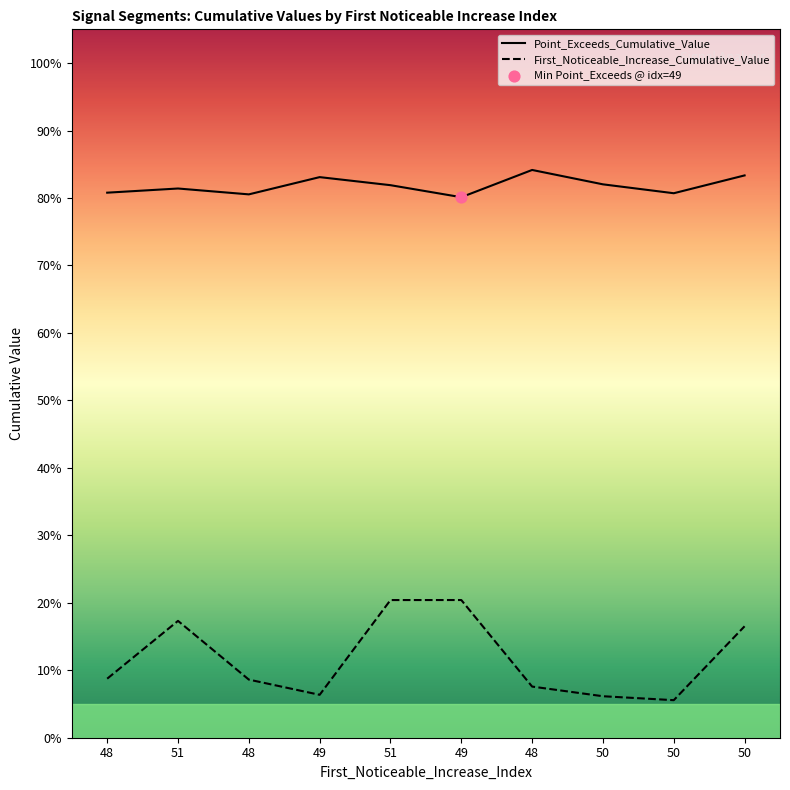

What are all the series names shown in the legend?

Point_Exceeds_Cumulative_Value, First_Noticeable_Increase_Cumulative_Value